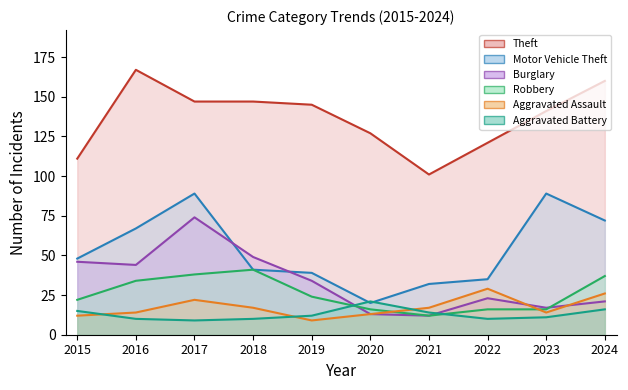

Reading right to left, what are all the values shown in this chart?

Theft: 2024=160	2023=141	2022=121	2021=101	2020=127	2019=145	2018=147	2017=147	2016=167	2015=111
Motor Vehicle Theft: 2024=72	2023=89	2022=35	2021=32	2020=20	2019=39	2018=41	2017=89	2016=67	2015=48
Burglary: 2024=21	2023=17	2022=23	2021=12	2020=13	2019=34	2018=49	2017=74	2016=44	2015=46
Robbery: 2024=37	2023=16	2022=16	2021=12	2020=16	2019=24	2018=41	2017=38	2016=34	2015=22
Aggravated Assault: 2024=26	2023=14	2022=29	2021=17	2020=13	2019=9	2018=17	2017=22	2016=14	2015=12
Aggravated Battery: 2024=16	2023=11	2022=10	2021=14	2020=21	2019=12	2018=10	2017=9	2016=10	2015=15